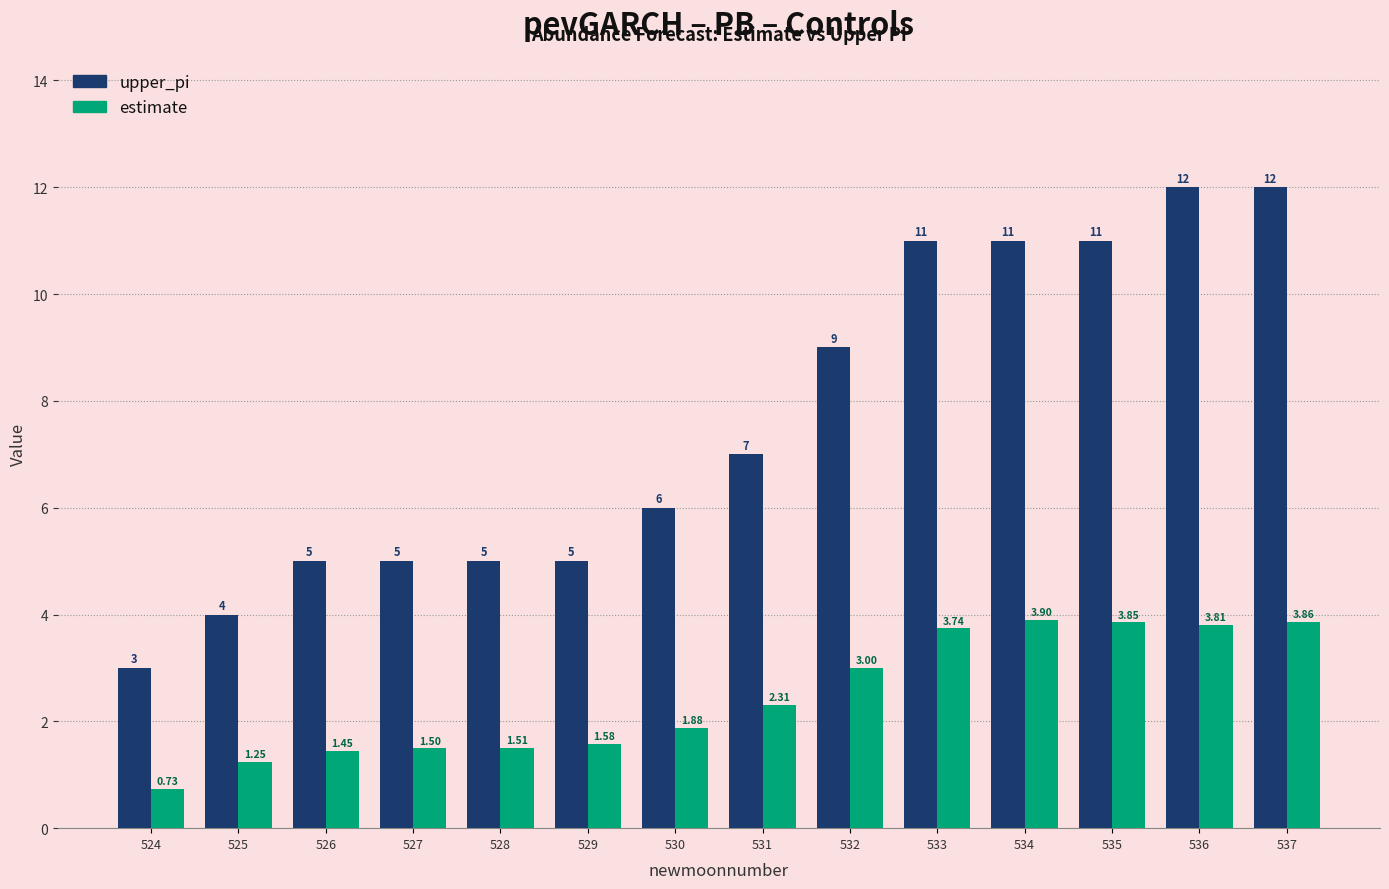

What is the average value of the upper_pi series?

7.6